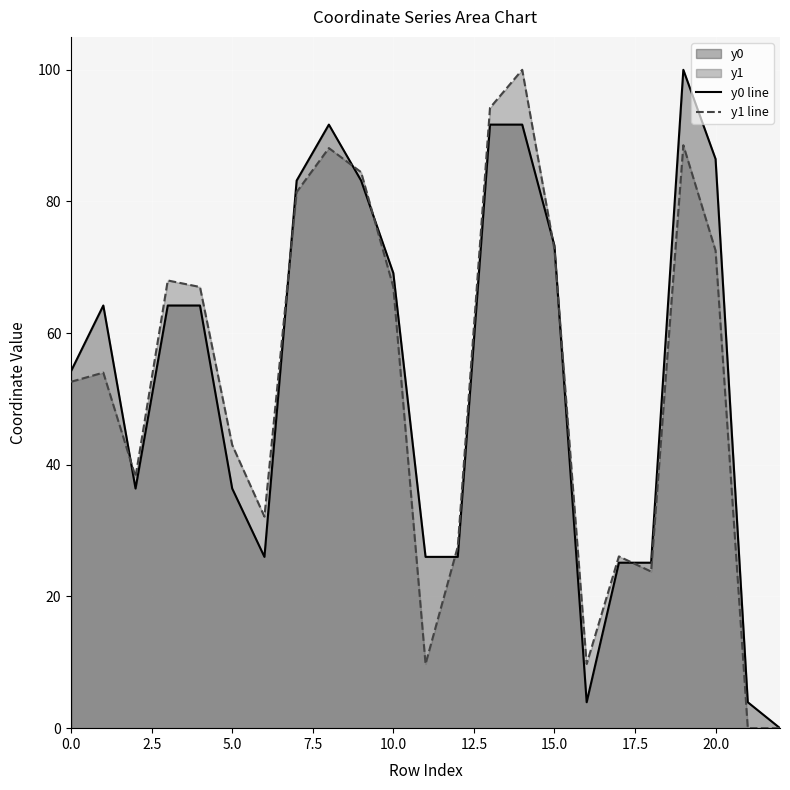

Rank the series at 15 from highest to lowest value.

y0 line, y1 line